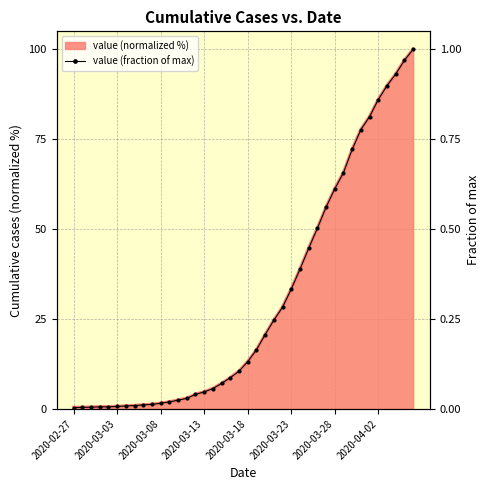

What is the average value?

0.3